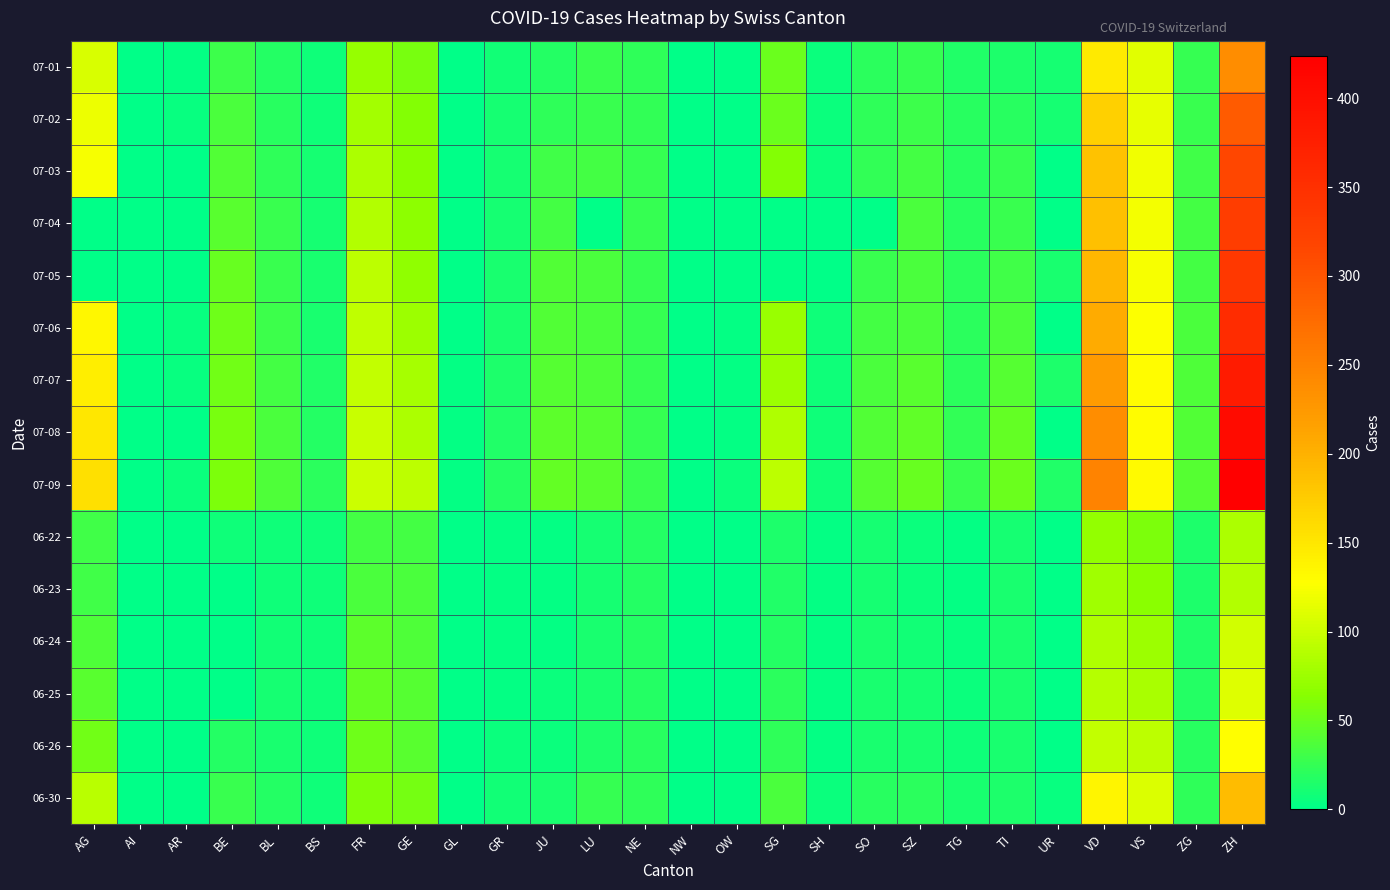

Reading left to right, transcribe all the data shown in this chart.

07-01: AG=106	AI=0	AR=3	BE=29	BL=18	BS=7	FR=72	GE=57	GL=1	GR=9	JU=17	LU=28	NE=22	NW=0	OW=1	SG=51	SH=5	SO=21	SZ=25	TG=15	TI=14	UR=10	VD=146	VS=112	ZG=25	ZH=237
07-02: AG=119	AI=0	AR=4	BE=35	BL=19	BS=8	FR=79	GE=62	GL=1	GR=10	JU=22	LU=28	NE=24	NW=0	OW=1	SG=51	SH=5	SO=23	SZ=29	TG=19	TI=19	UR=11	VD=171	VS=115	ZG=27	ZH=293
07-03: AG=123	AI=0	AR=0	BE=39	BL=23	BS=10	FR=84	GE=64	GL=1	GR=11	JU=30	LU=32	NE=25	NW=0	OW=1	SG=62	SH=5	SO=24	SZ=32	TG=19	TI=26	UR=0	VD=184	VS=120	ZG=31	ZH=316
07-04: AG=0	AI=0	AR=0	BE=43	BL=27	BS=11	FR=87	GE=67	GL=0	GR=11	JU=33	LU=0	NE=25	NW=0	OW=0	SG=0	SH=0	SO=0	SZ=35	TG=19	TI=27	UR=0	VD=187	VS=122	ZG=33	ZH=329
07-05: AG=0	AI=0	AR=0	BE=49	BL=27	BS=12	FR=92	GE=69	GL=0	GR=12	JU=39	LU=36	NE=25	NW=0	OW=0	SG=0	SH=0	SO=28	SZ=35	TG=21	TI=31	UR=12	VD=194	VS=124	ZG=33	ZH=337
07-06: AG=135	AI=0	AR=4	BE=52	BL=29	BS=12	FR=94	GE=76	GL=1	GR=13	JU=39	LU=36	NE=26	NW=0	OW=2	SG=73	SH=7	SO=32	SZ=35	TG=21	TI=36	UR=0	VD=207	VS=127	ZG=36	ZH=356
07-07: AG=143	AI=0	AR=4	BE=53	BL=32	BS=15	FR=96	GE=80	GL=2	GR=14	JU=41	LU=37	NE=26	NW=0	OW=2	SG=75	SH=8	SO=35	SZ=42	TG=21	TI=40	UR=14	VD=223	VS=130	ZG=38	ZH=382
07-08: AG=150	AI=0	AR=0	BE=57	BL=35	BS=18	FR=99	GE=84	GL=2	GR=16	JU=44	LU=40	NE=26	NW=1	OW=2	SG=85	SH=8	SO=39	SZ=46	TG=24	TI=48	UR=0	VD=238	VS=130	ZG=39	ZH=405
07-09: AG=156	AI=0	AR=5	BE=59	BL=38	BS=21	FR=100	GE=92	GL=3	GR=18	JU=47	LU=43	NE=28	NW=1	OW=5	SG=92	SH=8	SO=41	SZ=49	TG=27	TI=50	UR=16	VD=250	VS=132	ZG=41	ZH=424
06-22: AG=31	AI=0	AR=0	BE=8	BL=7	BS=7	FR=32	GE=32	GL=0	GR=3	JU=3	LU=10	NE=17	NW=0	OW=0	SG=14	SH=3	SO=11	SZ=6	TG=2	TI=11	UR=0	VD=71	VS=58	ZG=14	ZH=83
06-23: AG=31	AI=0	AR=0	BE=0	BL=7	BS=7	FR=36	GE=36	GL=0	GR=3	JU=3	LU=11	NE=18	NW=0	OW=0	SG=15	SH=3	SO=11	SZ=6	TG=3	TI=12	UR=0	VD=77	VS=65	ZG=14	ZH=87
06-24: AG=38	AI=0	AR=0	BE=0	BL=9	BS=7	FR=44	GE=38	GL=1	GR=3	JU=3	LU=12	NE=18	NW=0	OW=0	SG=17	SH=3	SO=12	SZ=9	TG=4	TI=12	UR=0	VD=86	VS=75	ZG=16	ZH=103
06-25: AG=43	AI=0	AR=1	BE=0	BL=10	BS=7	FR=47	GE=40	GL=1	GR=3	JU=5	LU=12	NE=18	NW=0	OW=0	SG=20	SH=3	SO=13	SZ=10	TG=6	TI=12	UR=0	VD=89	VS=82	ZG=17	ZH=110
06-26: AG=53	AI=0	AR=1	BE=18	BL=12	BS=7	FR=52	GE=43	GL=1	GR=5	JU=6	LU=14	NE=19	NW=0	OW=0	SG=23	SH=3	SO=13	SZ=13	TG=8	TI=12	UR=1	VD=95	VS=92	ZG=19	ZH=129
06-30: AG=91	AI=0	AR=0	BE=27	BL=17	BS=7	FR=61	GE=56	GL=1	GR=9	JU=12	LU=25	NE=22	NW=0	OW=1	SG=35	SH=5	SO=19	SZ=21	TG=12	TI=14	UR=4	VD=137	VS=109	ZG=23	ZH=189